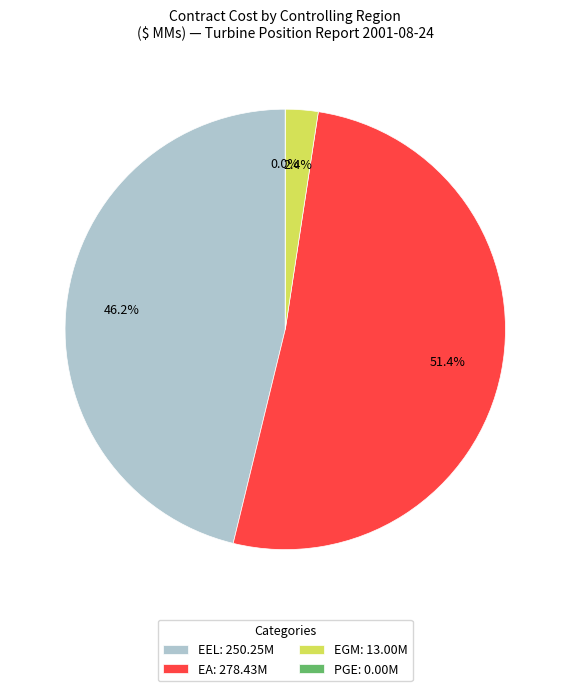

The EGM slice represents 13% of the pie. True or false?

False